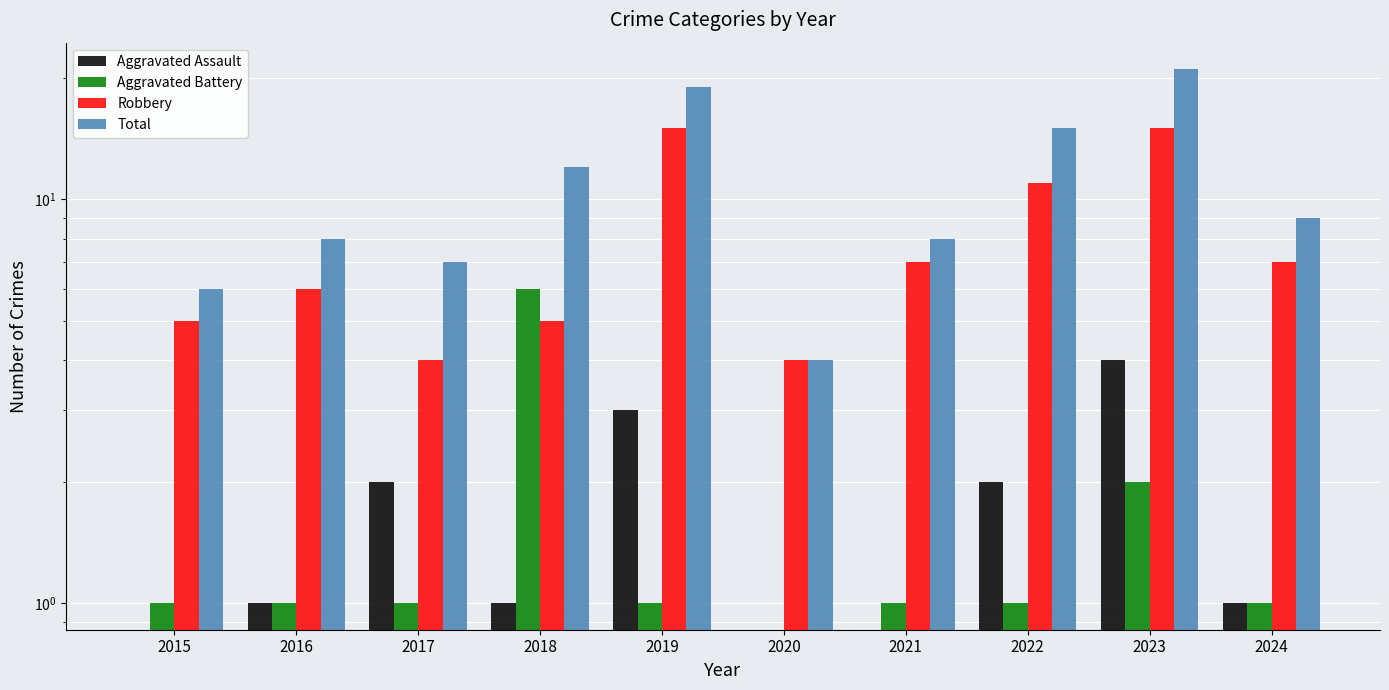

The Total series shows 12 at 2021. True or false?

False